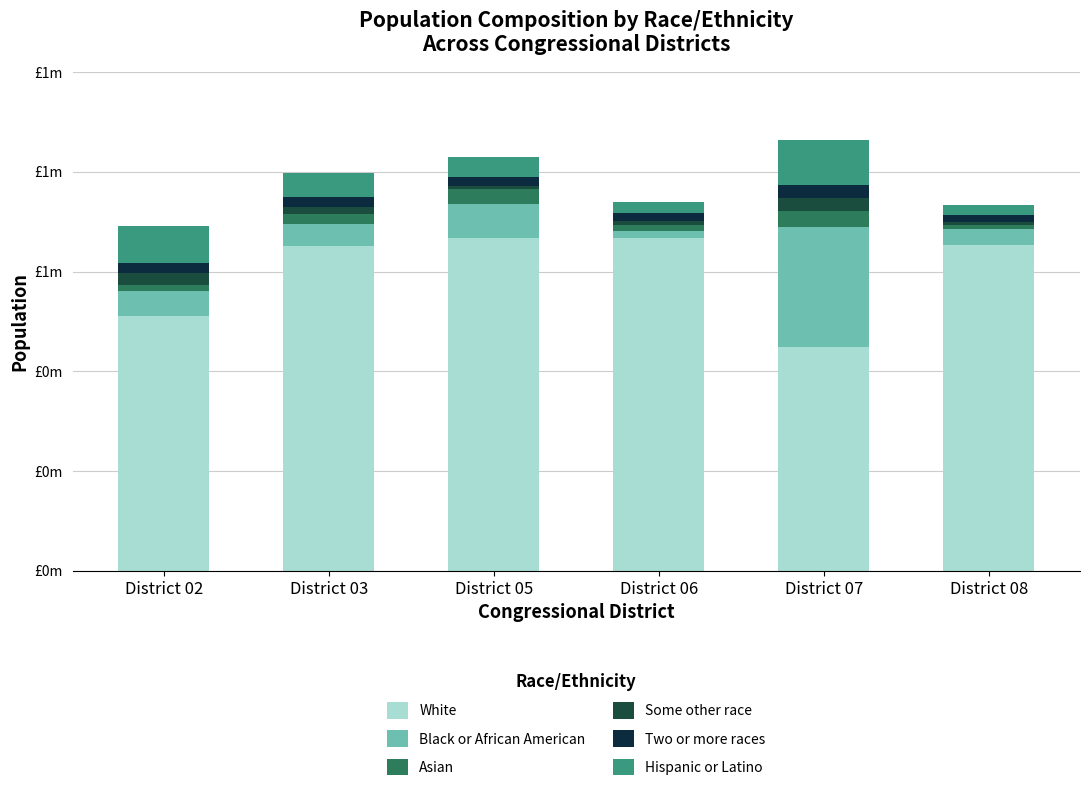

List the series in order of their peak value, lowest first.

Some other race, Two or more races, Asian, Hispanic or Latino, Black or African American, White